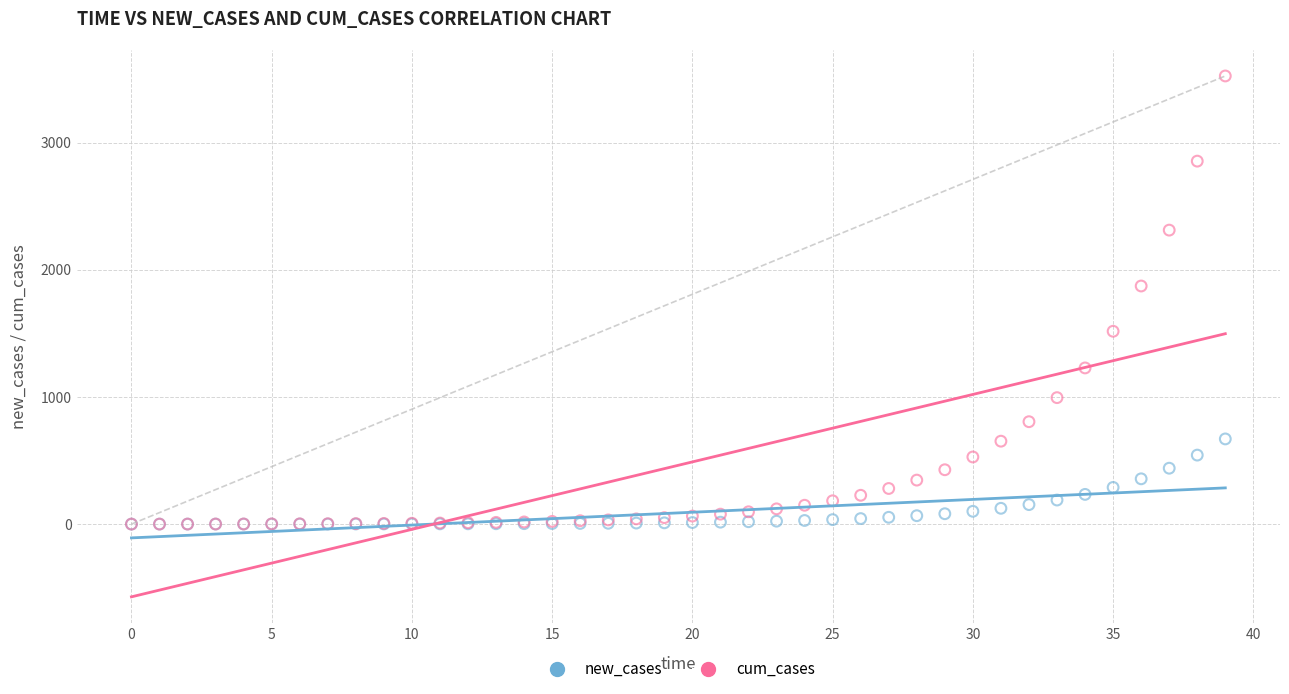

Across all series, what Y value is closest to 1762?

1873.2